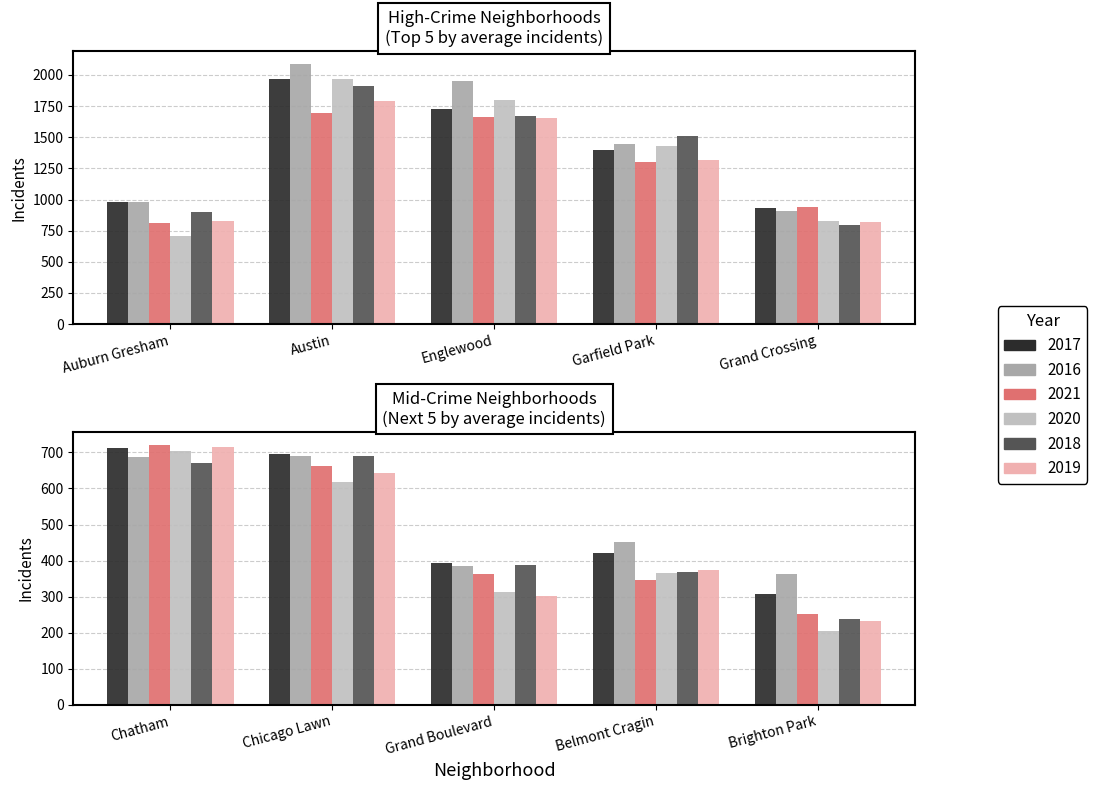

What is the difference between the maximum and second lowest values in the 2019 series?

1491